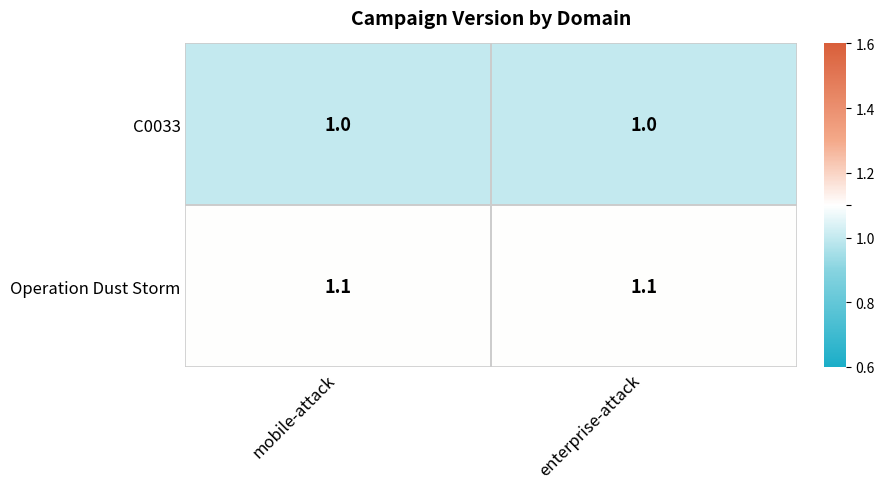

List the series in order of their overall mean, highest first.

Operation Dust Storm, C0033